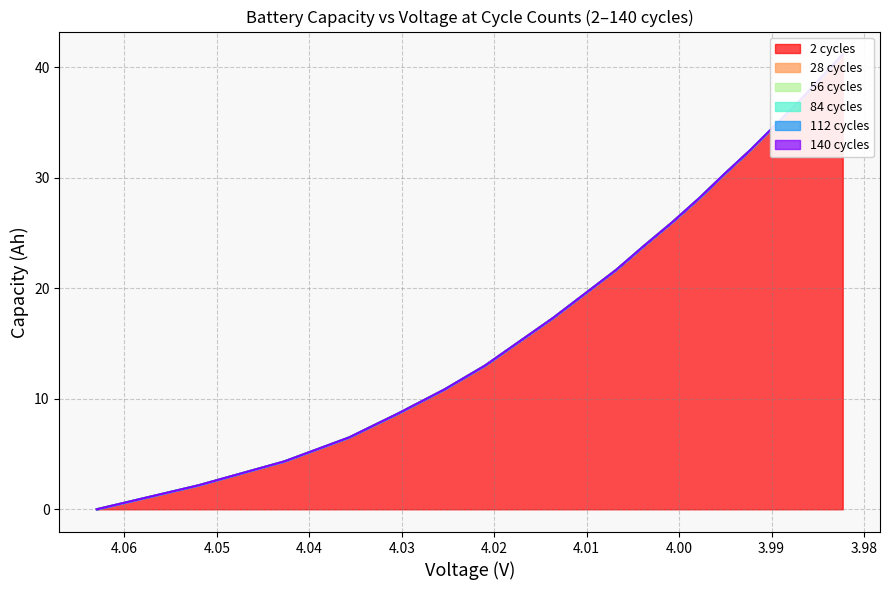

What is the value of the 112.0capacity point at the 3rd from the left?

4.3